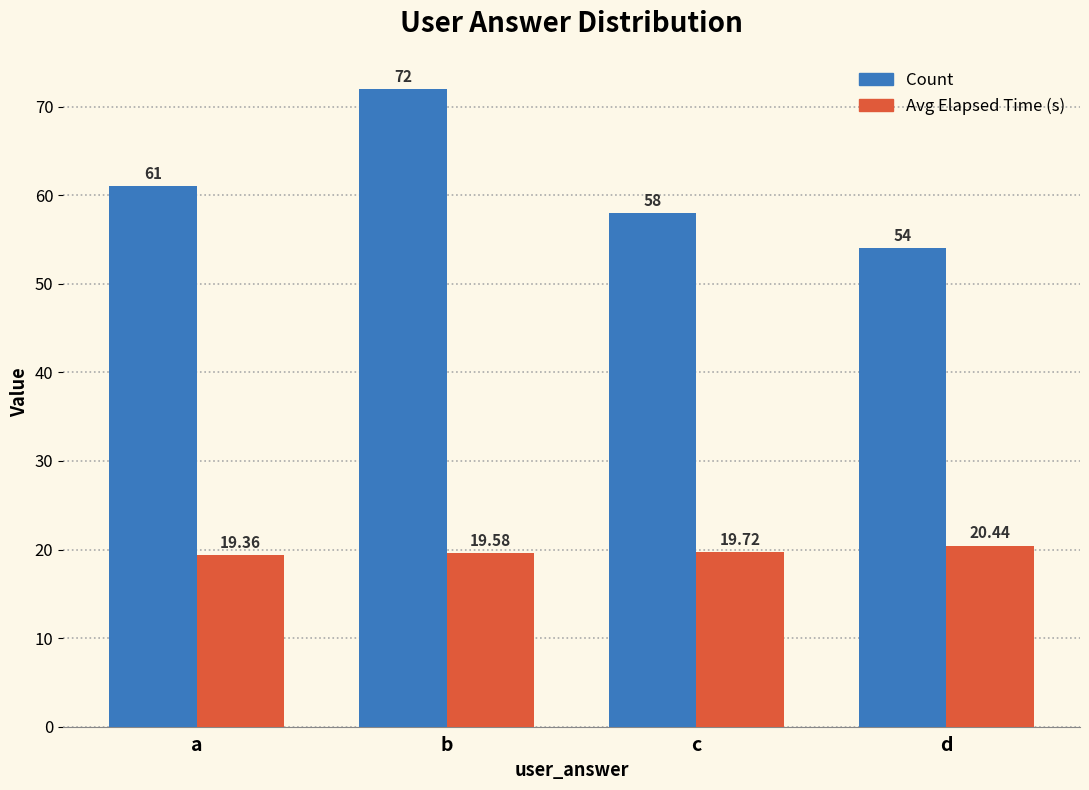

What is the minimum value shown in the chart?

19.4